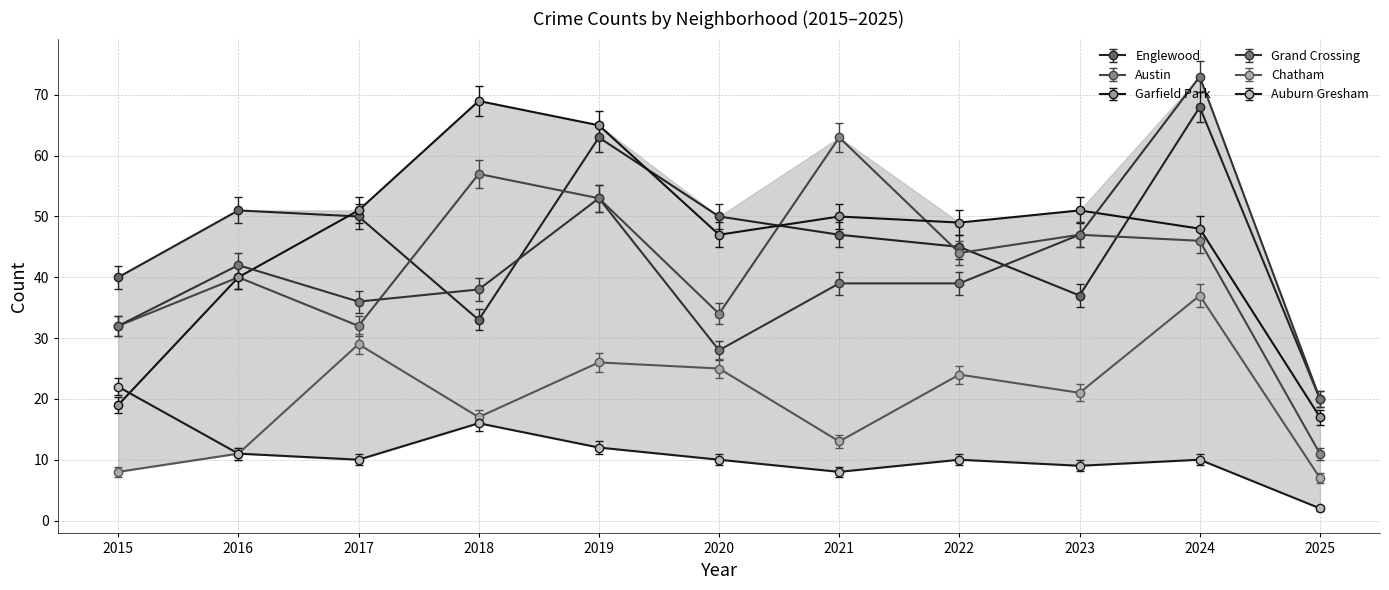

Does the chart have visible grid lines?

Yes